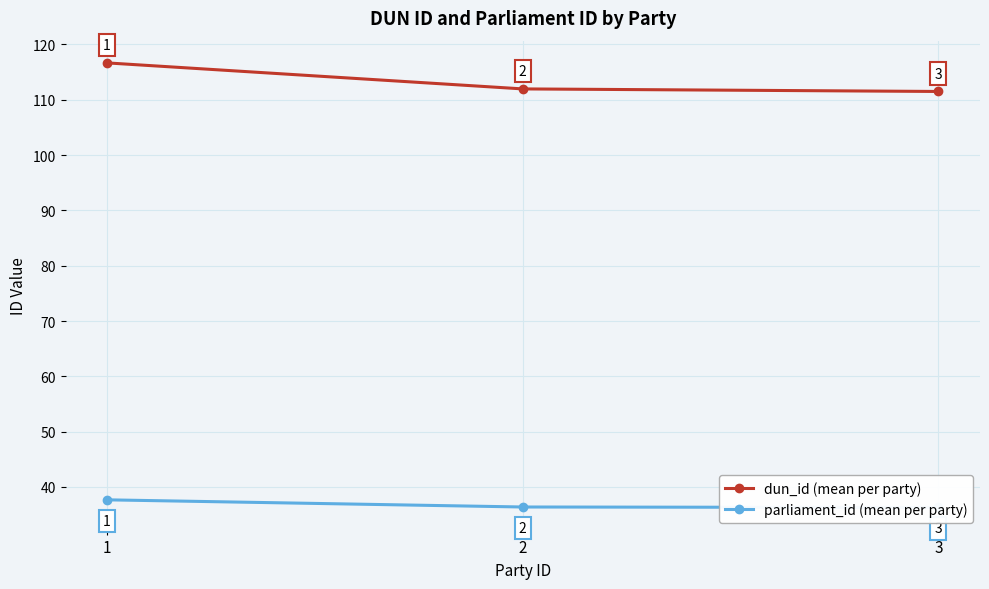

What is the total value across all series at 1?

154.3